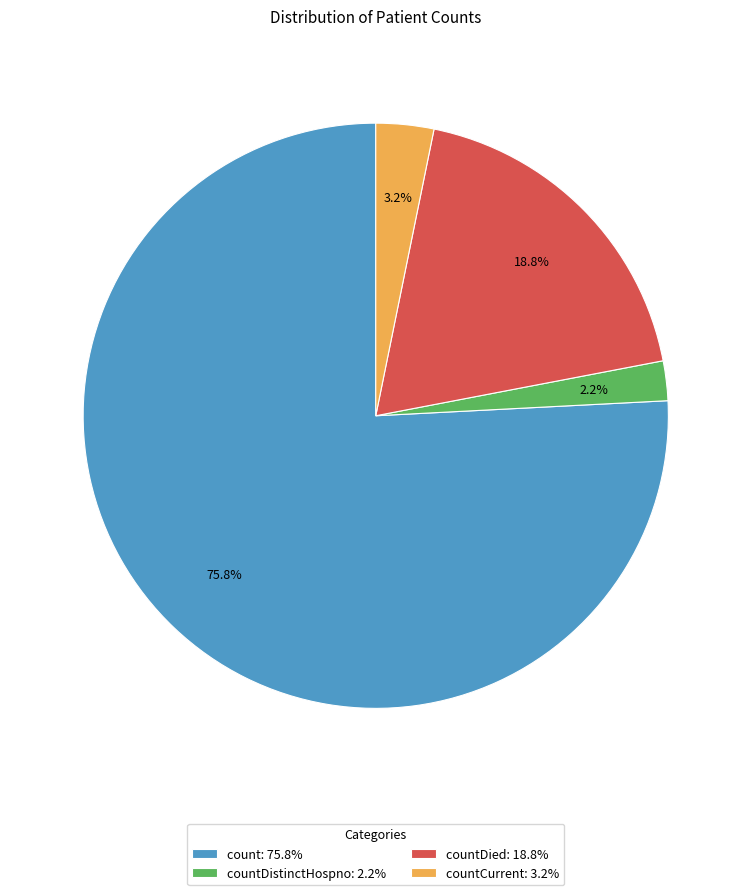

Which has a higher value, count: 75.8% or countDistinctHospno: 2.2%?

count: 75.8%